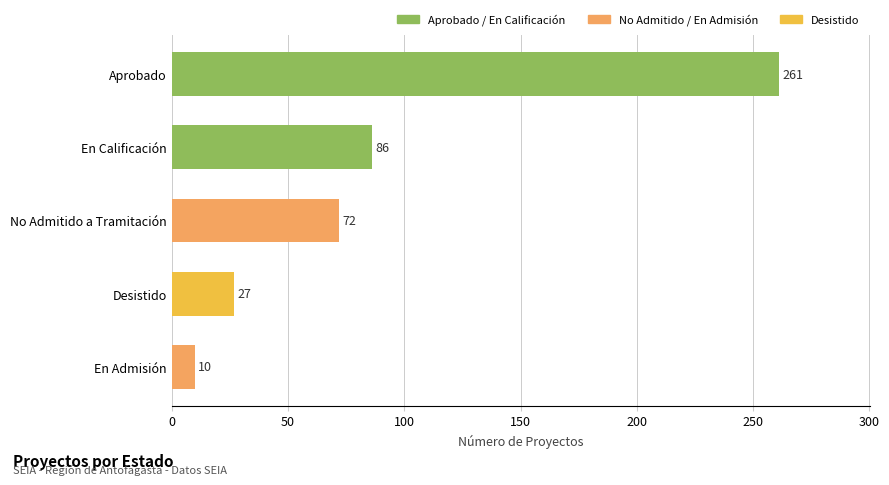

Rank the categories by value from highest to lowest.

Aprobado, En Calificación, No Admitido a Tramitación, Desistido, En Admisión